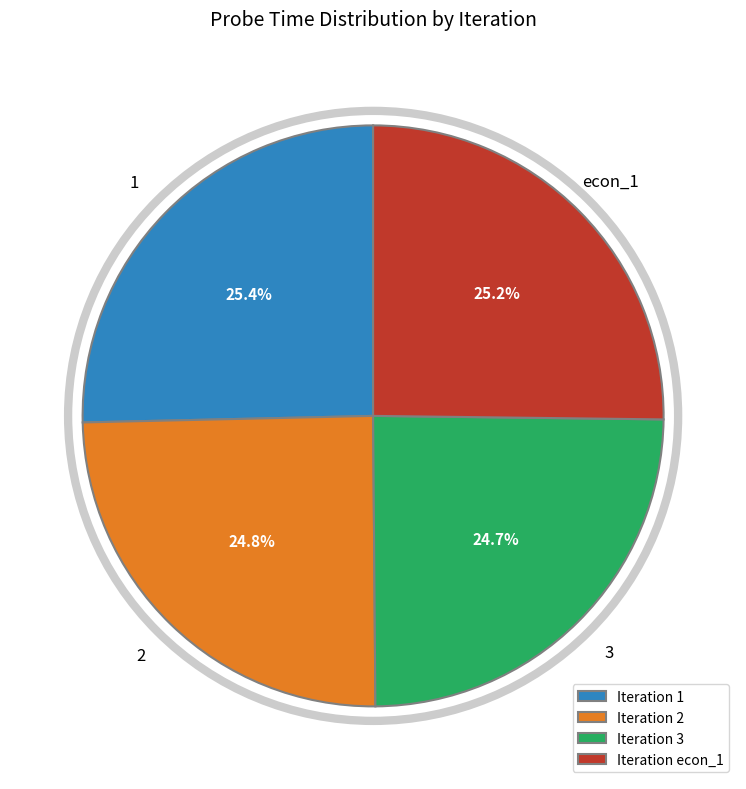

Is there a majority slice in this chart?

No